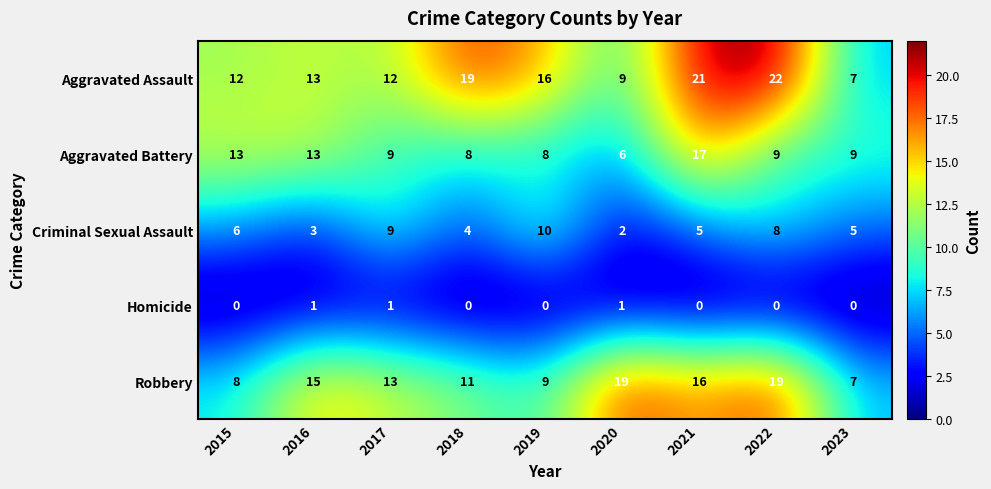

Count the number of categories in the chart.

9